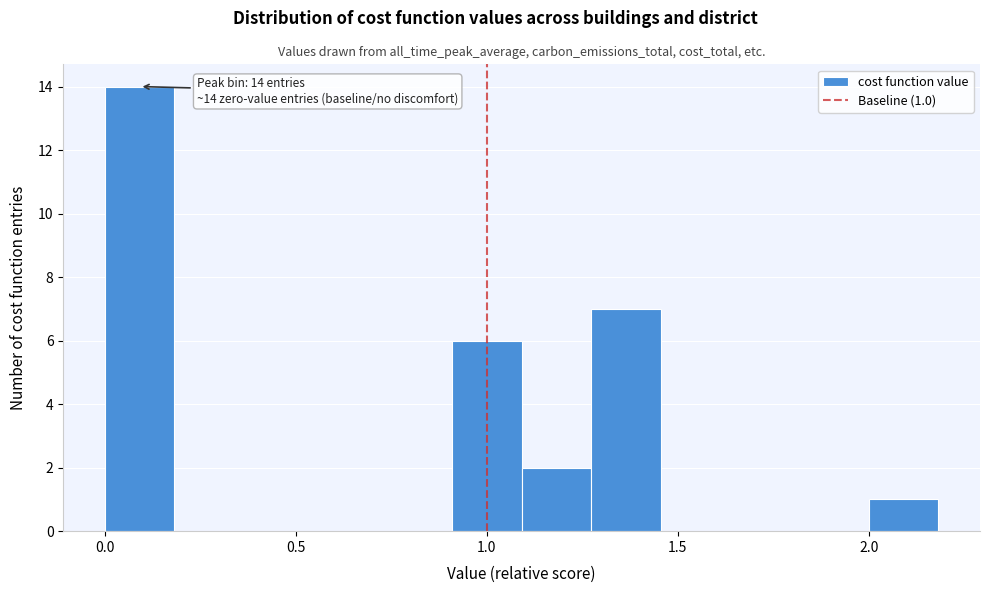

Read against the x-axis, roughly where is the centre of the tallest bar?

0.10